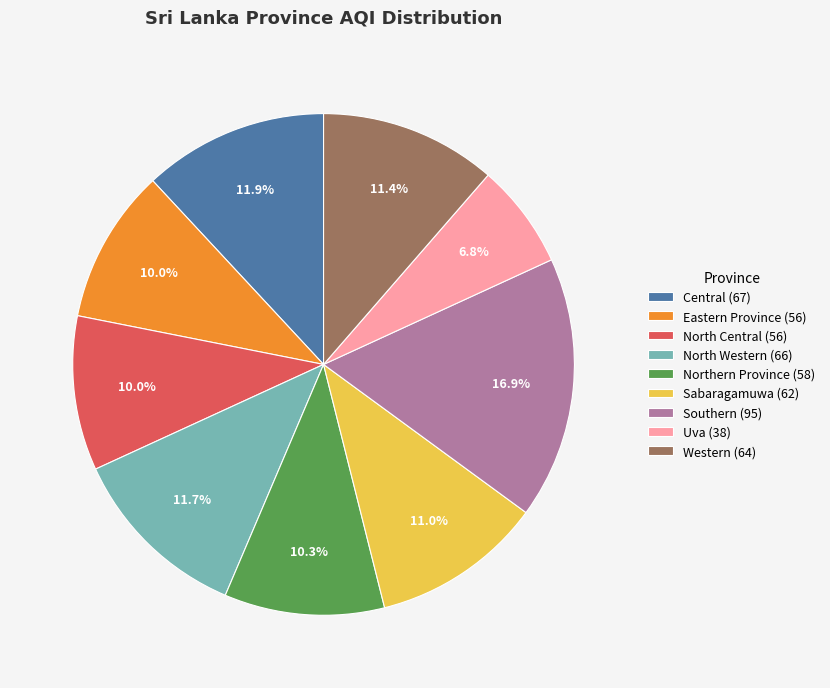

To the nearest percent, what portion does North Central represent?

10%